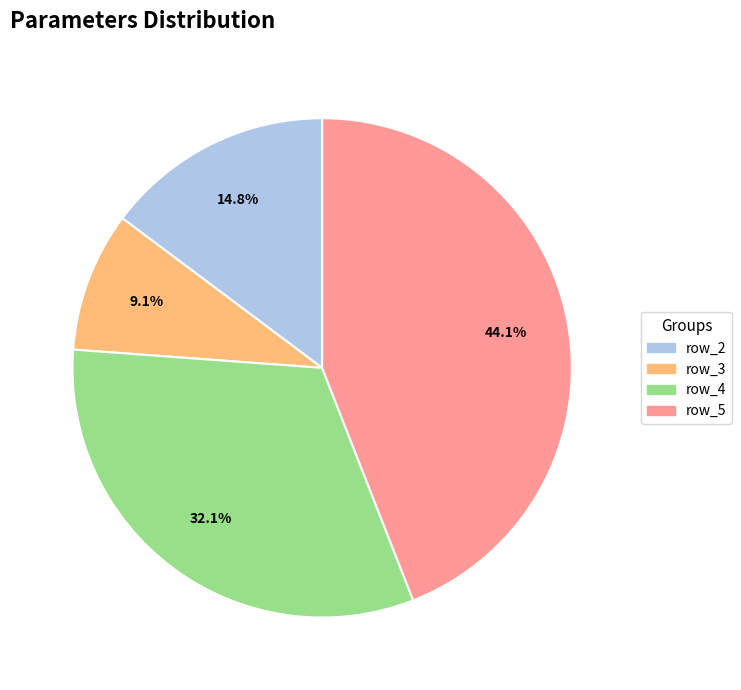

Is it true that row_5 is 44% of the pie?

True